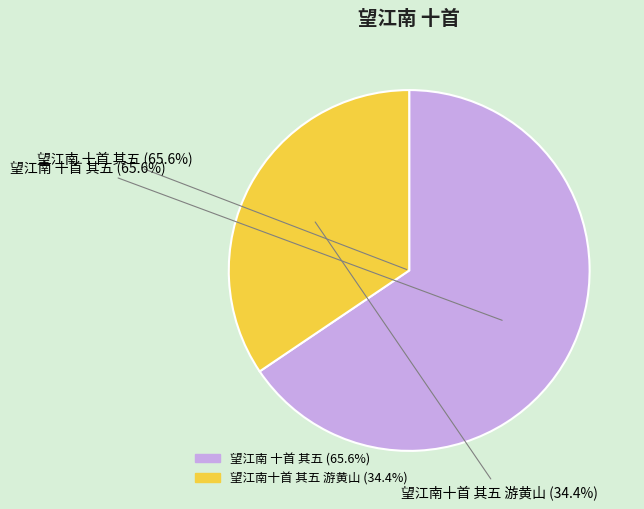

To the nearest percent, what portion does 望江南十首 其五 游黄山 represent?

34%